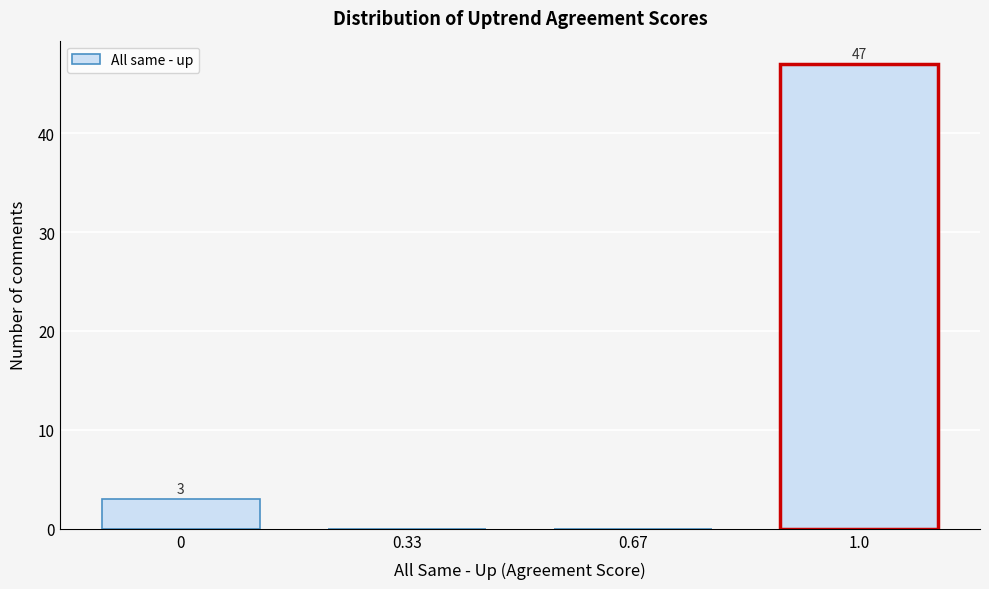

Reading left to right, list all the values displayed in this chart.

0=3	0.33=0	0.67=0	1.0=47